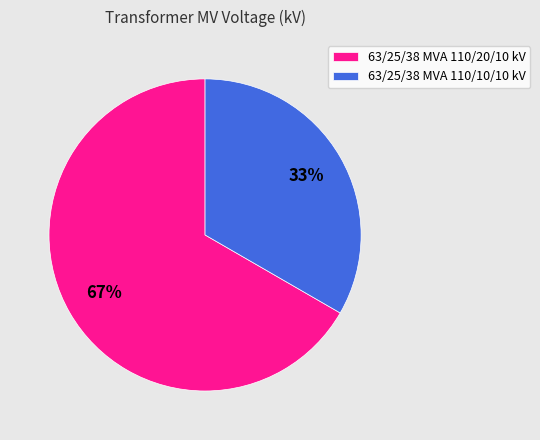

Rank the categories by value from lowest to highest.

63/25/38 MVA 110/10/10 kV, 63/25/38 MVA 110/20/10 kV